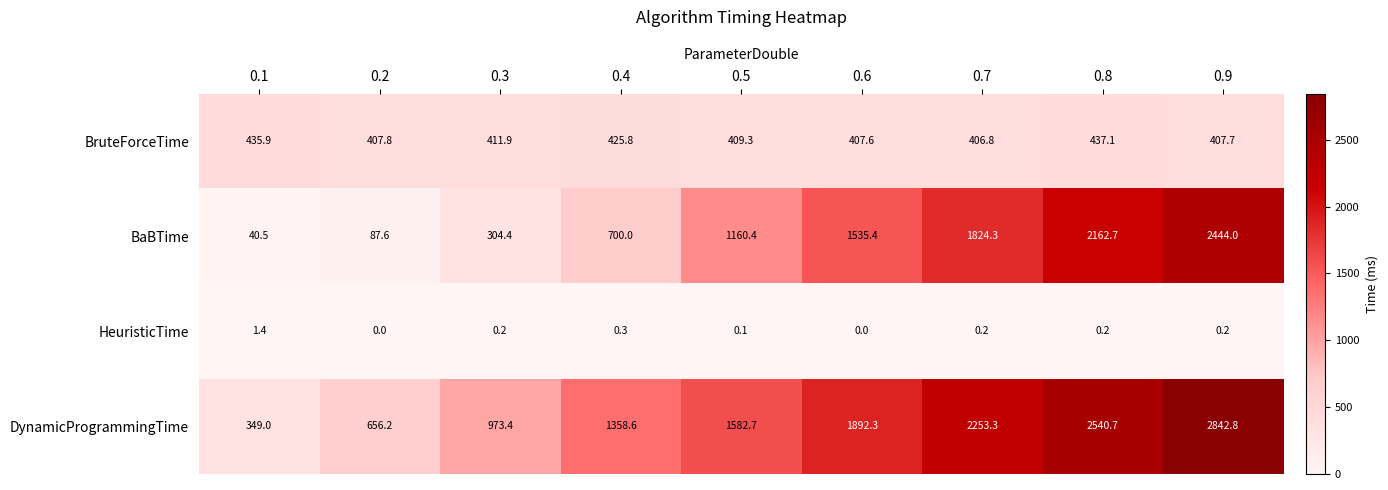

Which series has the largest range (max minus min)?

DynamicProgrammingTime